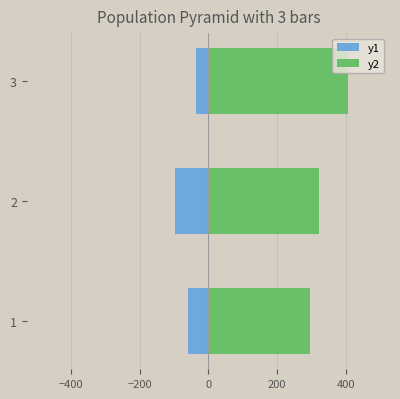

What is the minimum value for y1?

-97